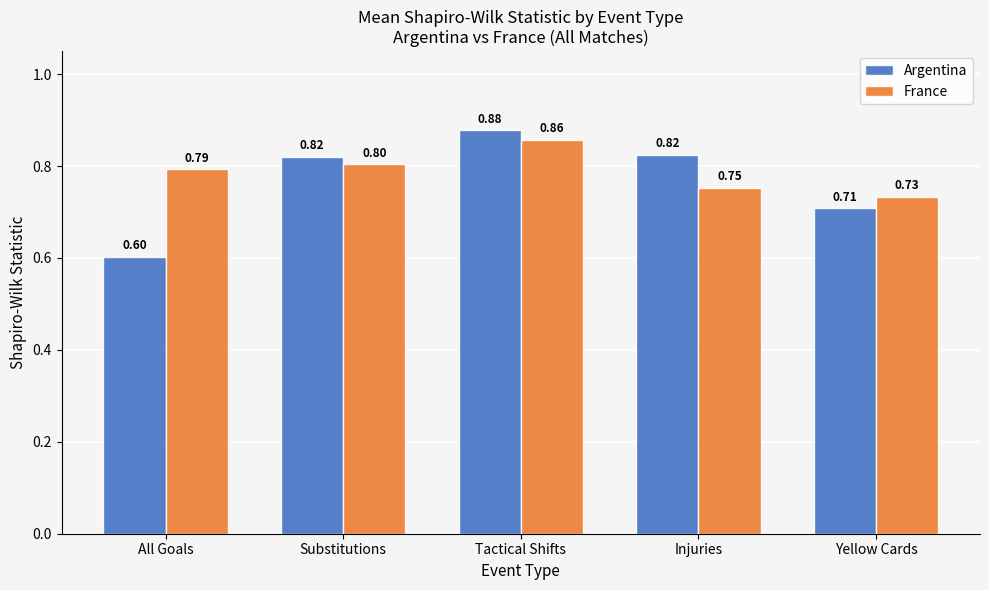

At which label does France reach its peak?

Tactical Shifts